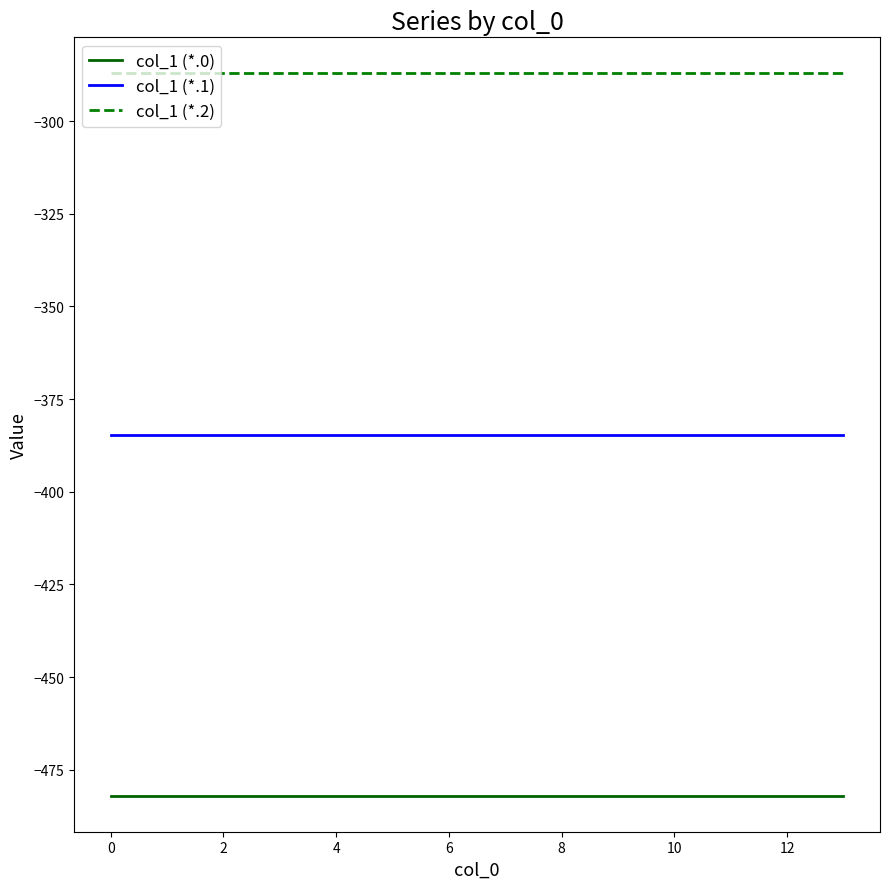

What is the lowest value of the col_1 (*.0) series?

-482.0